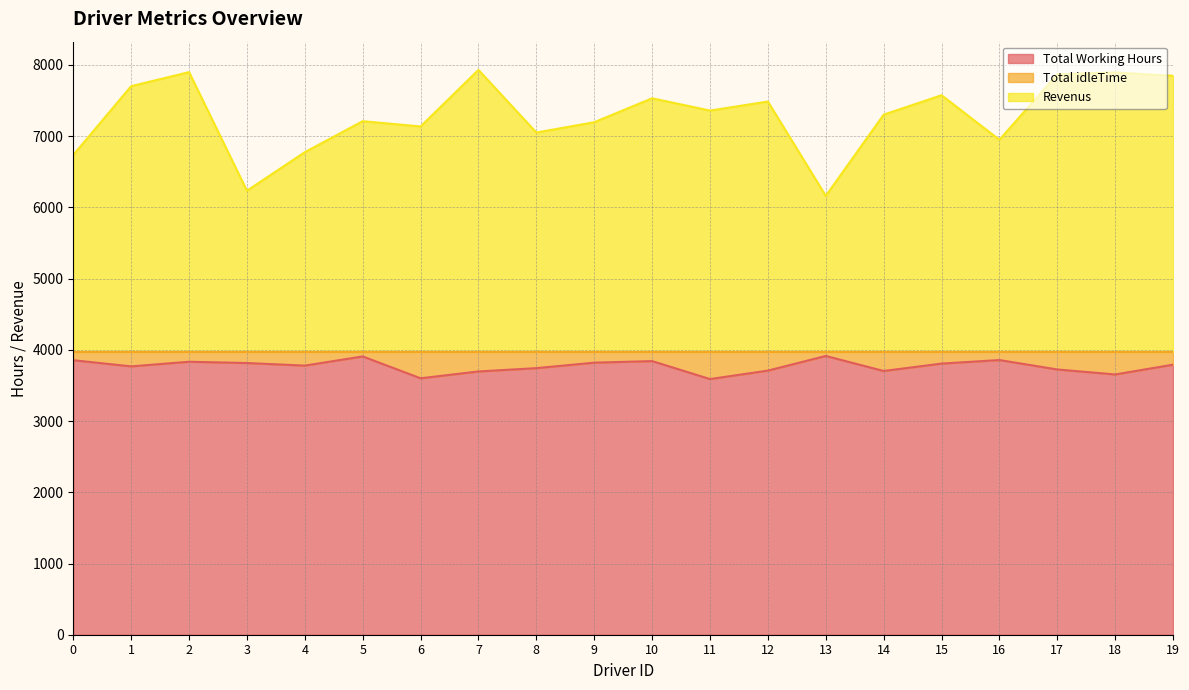

What is the sum of all Total Working Hours values?

75408.1